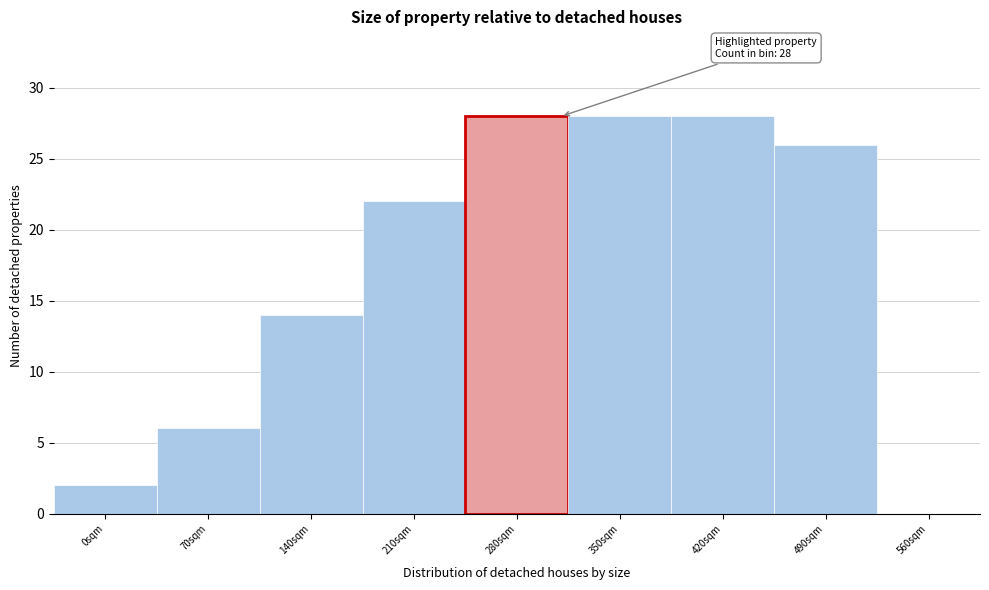

Reading right to left, what are all the values shown in this chart?

560sqm=0	490sqm=26	420sqm=28	350sqm=28	280sqm=28	210sqm=22	140sqm=14	70sqm=6	0sqm=2